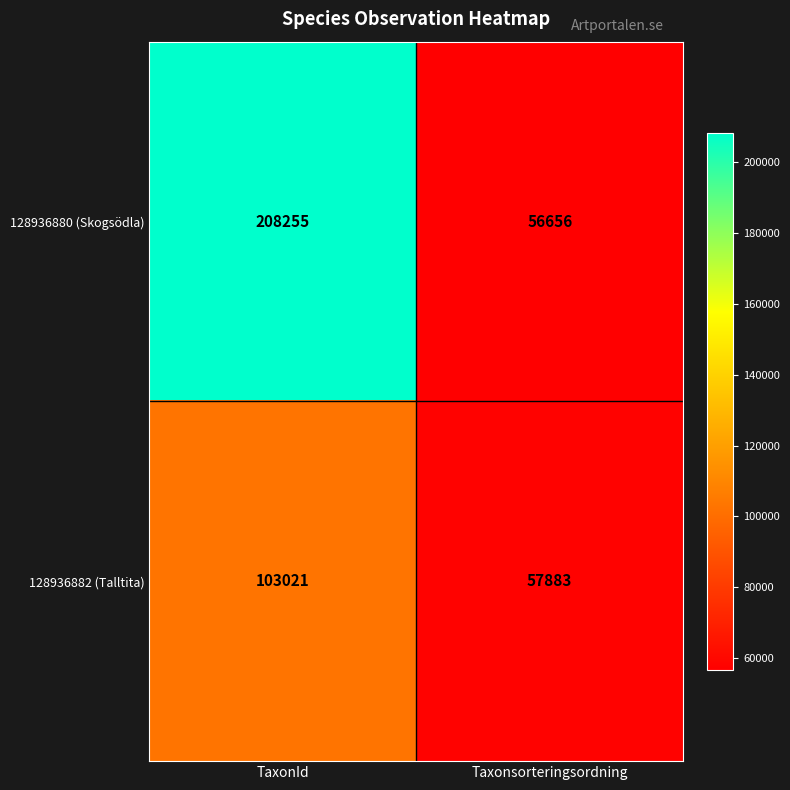

Reading left to right, transcribe all the data shown in this chart.

128936880 (Skogsödla): TaxonId=208255	Taxonsorteringsordning=56656
128936882 (Talltita): TaxonId=103021	Taxonsorteringsordning=57883